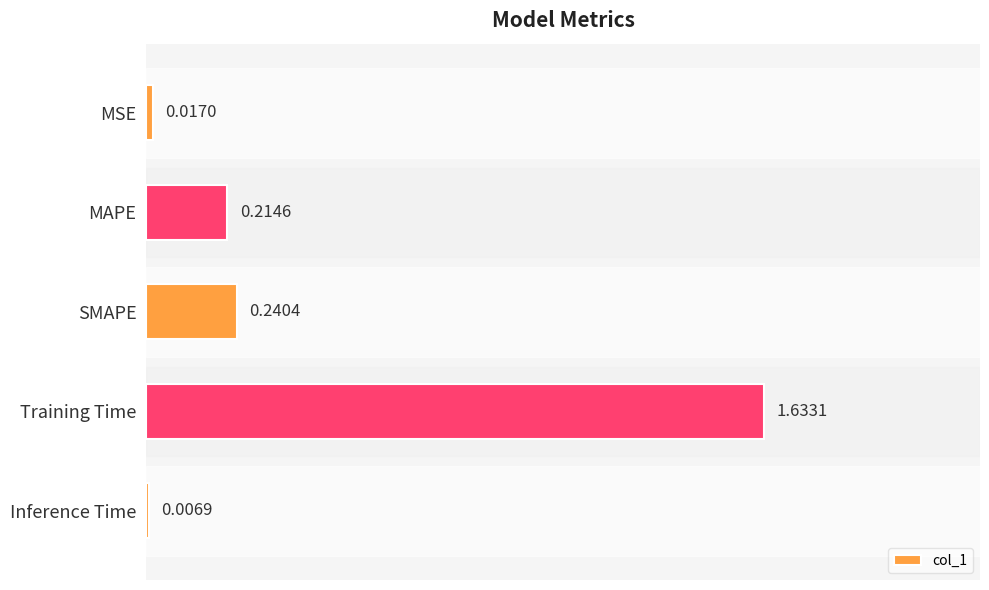

Which category has the lowest value across all series?

Inference Time